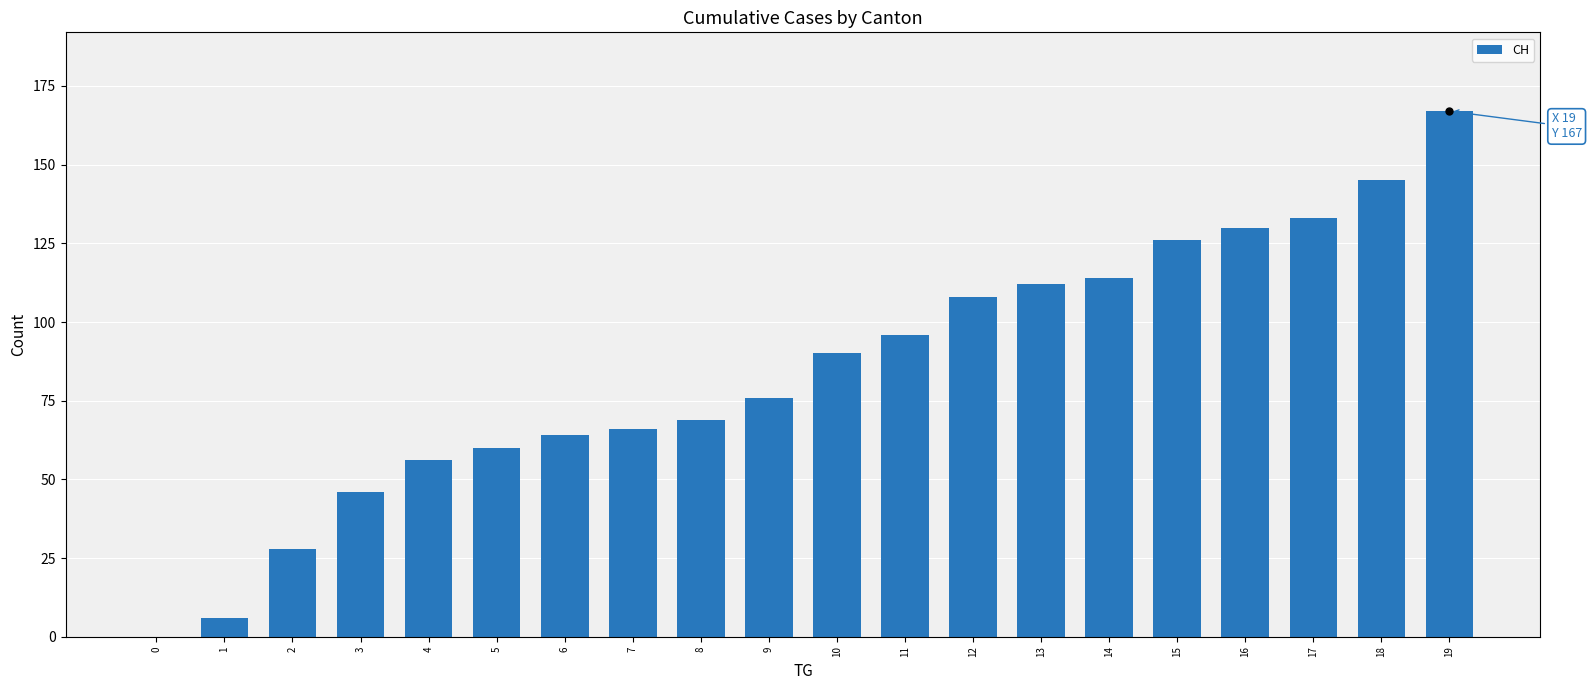

The value at 19 is 111. True or false?

False